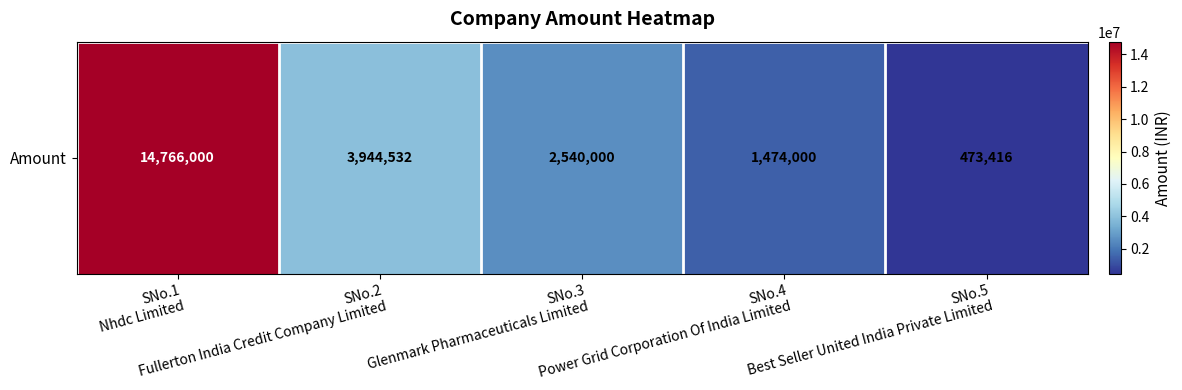

Which label corresponds to the largest value in the chart?

SNo.1
Nhdc Limited